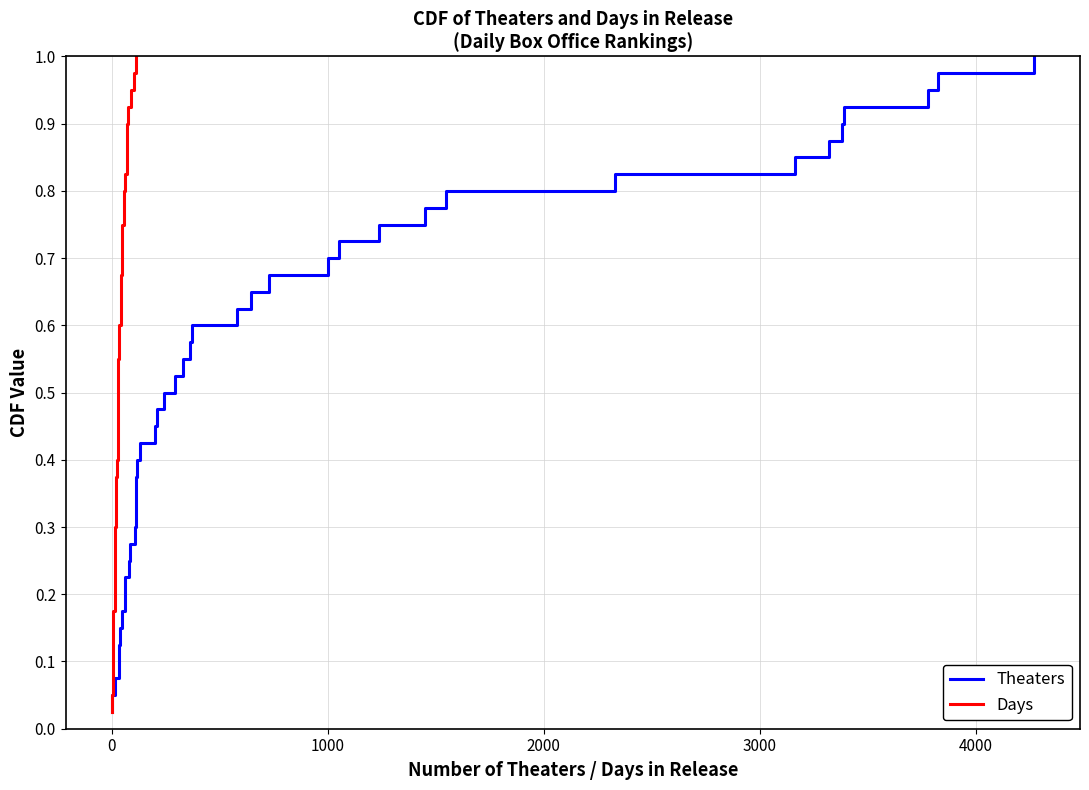

True or false: Theaters has more than 1 interior local peaks.

False